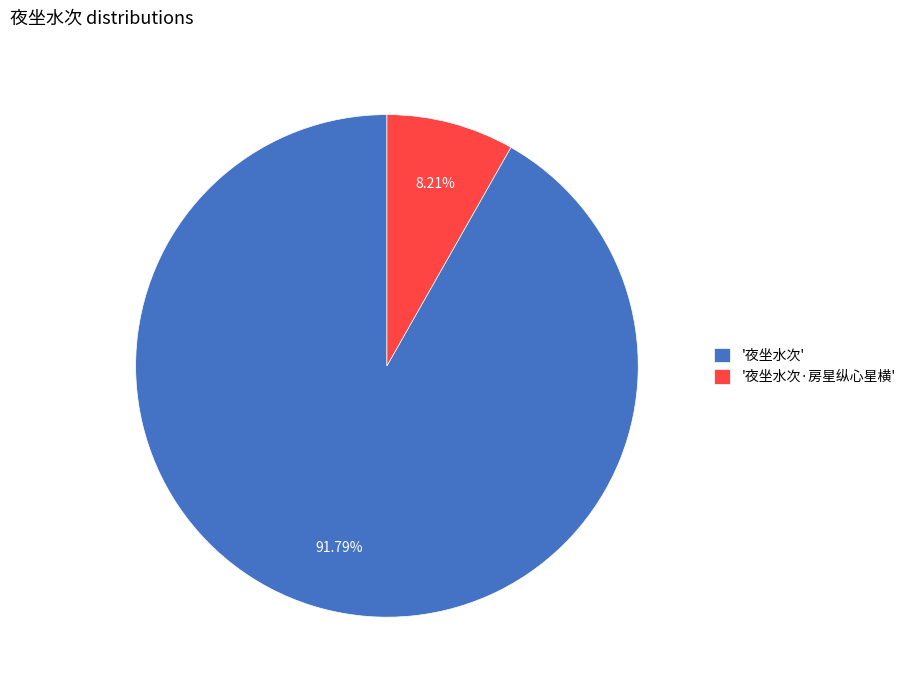

Is the sum of '夜坐水次·房星纵心星横' and '夜坐水次' greater than half?

Yes